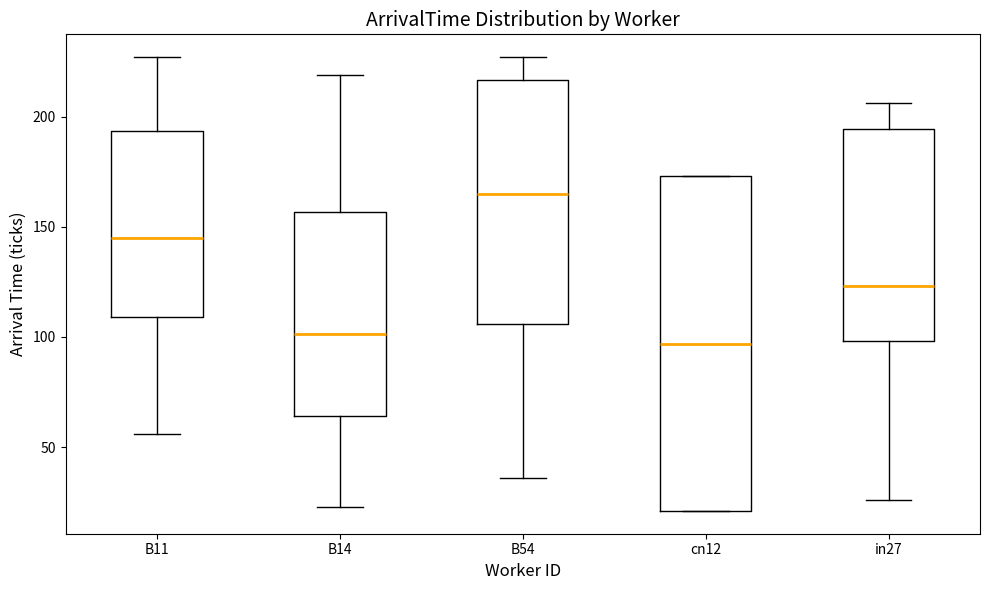

Reading left to right, read every box against the y-axis: the position of its median line, the range the box covers, and the ends of its whiskers. The values are not printed on the chart, so give them approximately, as read against the axis.

B11: median 145, box 110 to 195, whiskers 55 to 225
B14: median 100, box 65 to 155, whiskers 25 to 220
B54: median 165, box 105 to 215, whiskers 35 to 225
cn12: median 95, box 20 to 175, whiskers 20 to 175
in27: median 125, box 100 to 195, whiskers 25 to 205